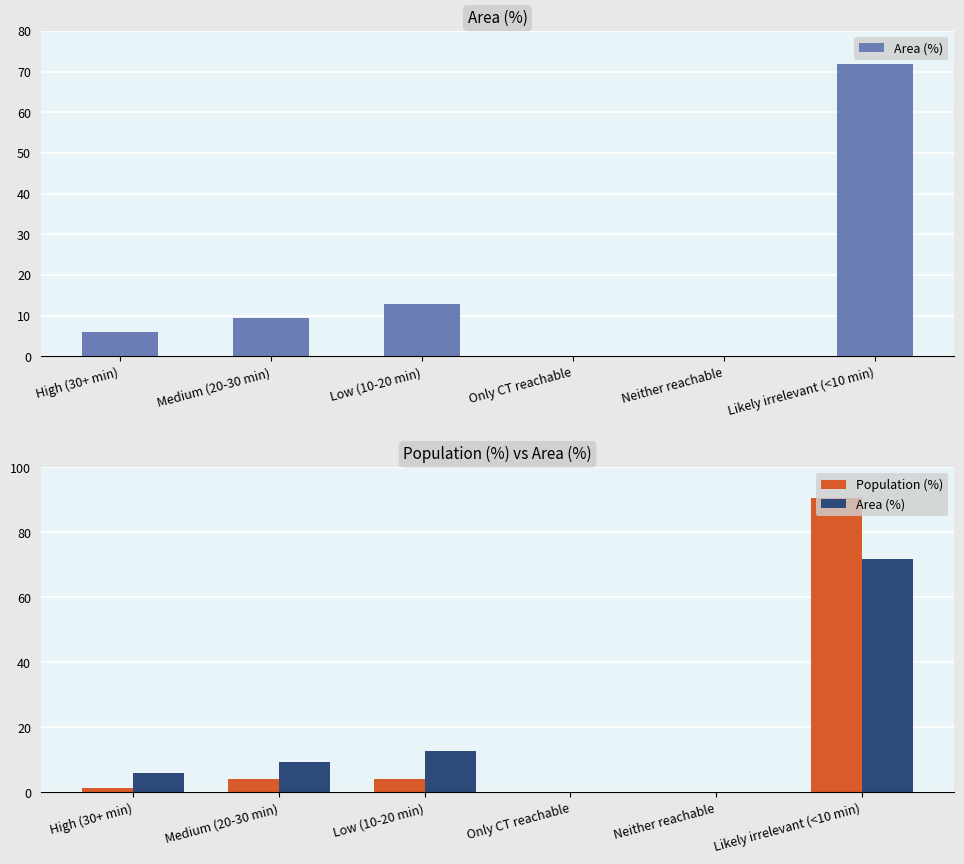

At which label does Area (%) reach its minimum?

Only CT reachable